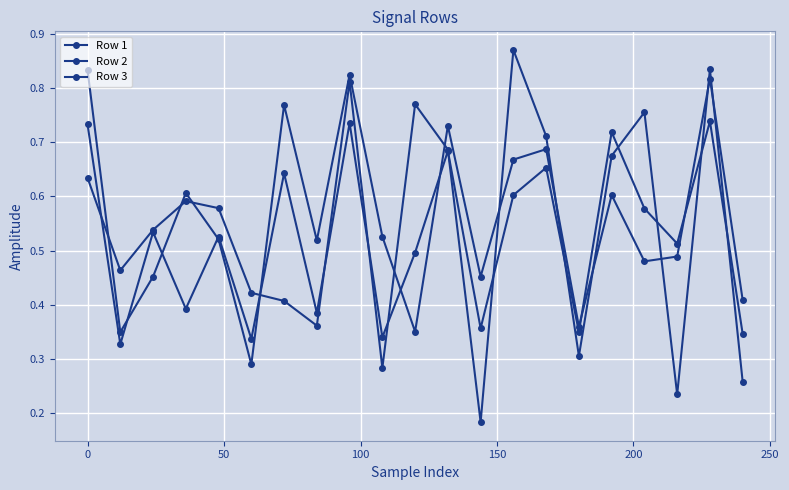

Does the chart have visible grid lines?

Yes